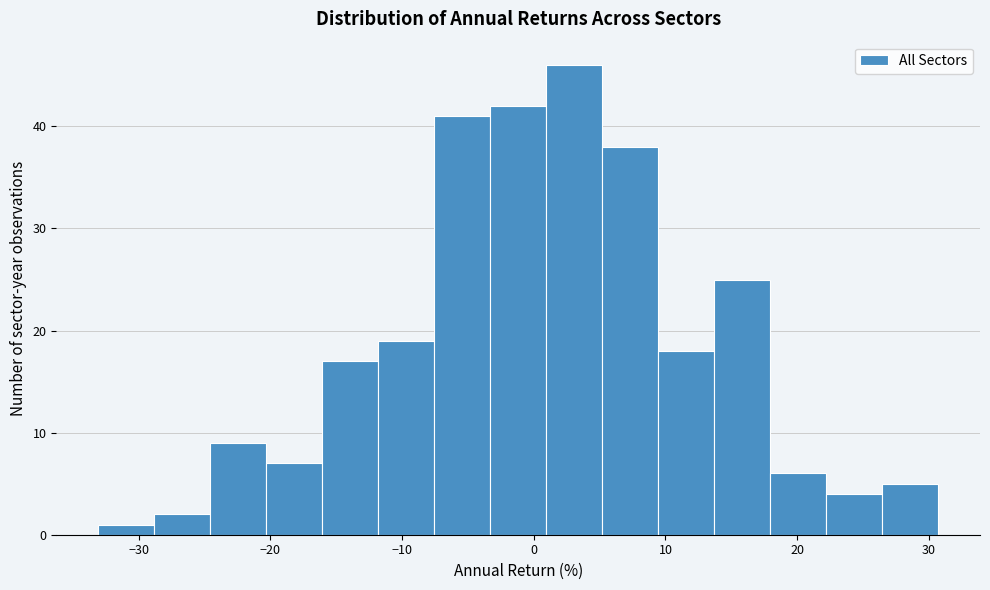

Reading left to right, transcribe this chart: for each bar, give the range it covers on the x-axis and its height. Neither the bar edges nor the heights are printed on the chart, so give them approximately, as read against the axes.

-33 to -29: 1
-29 to -25: 2
-25 to -20: 9
-20 to -16: 7
-16 to -12: 17
-12 to -8: 19
-8 to -3: 41
-3 to 1: 42
1 to 5: 46
5 to 9: 38
9 to 14: 18
14 to 18: 25
18 to 22: 6
22 to 26: 4
26 to 31: 5